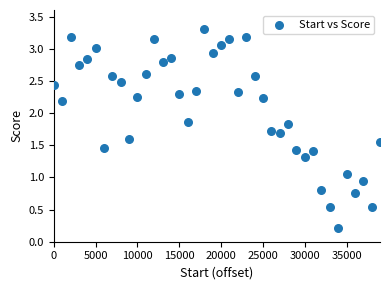

What is the range of X values (max minus min)?

39000.0